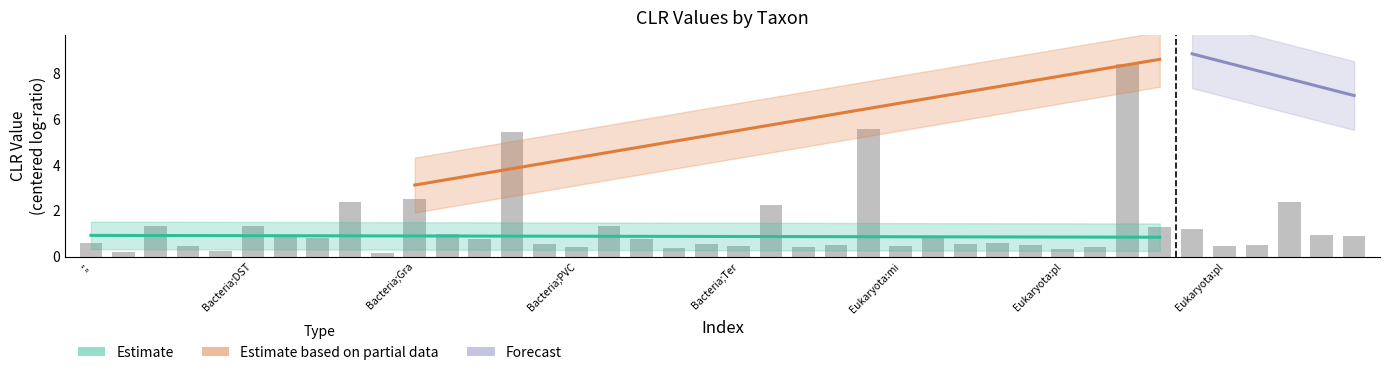

What is the label of the 29th bar from the left?

28